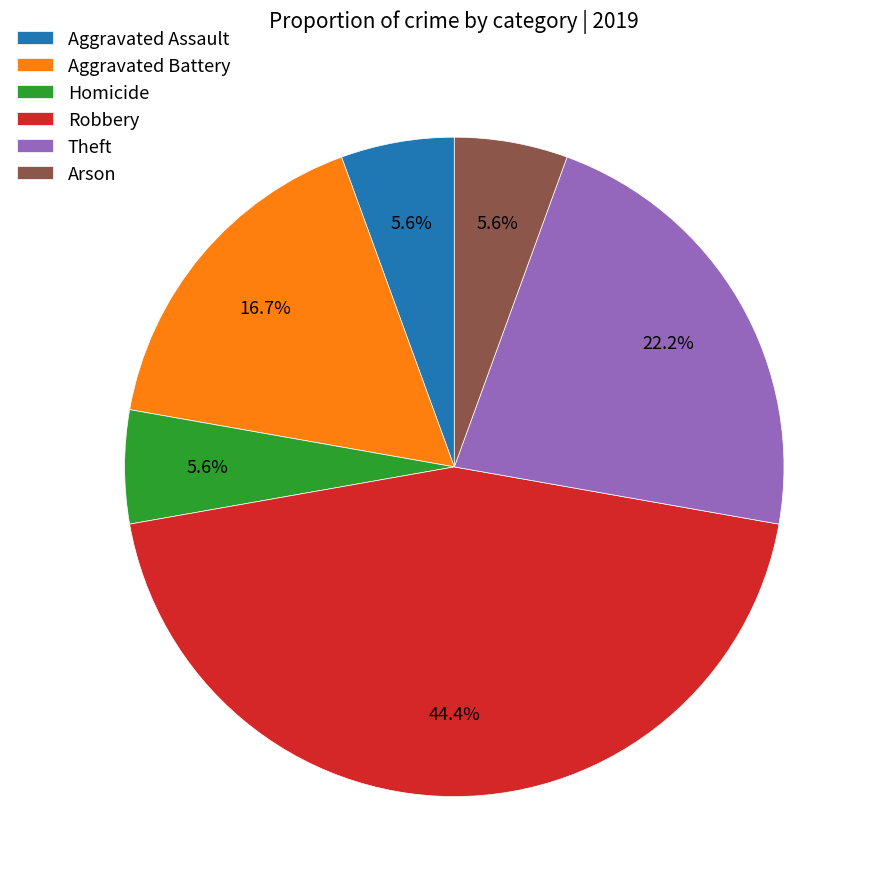

Is there any slice that represents more than half of the pie?

No